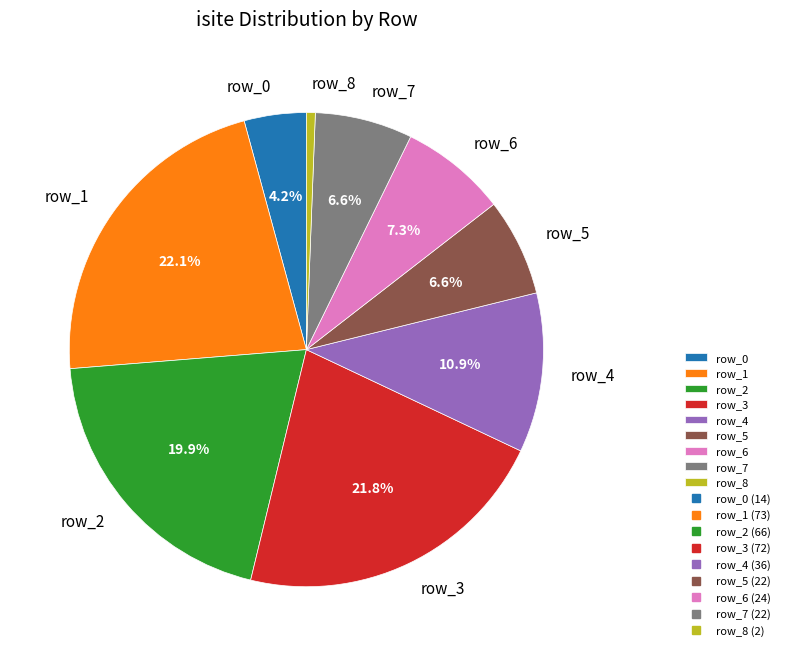

Is there any slice that represents more than half of the pie?

No